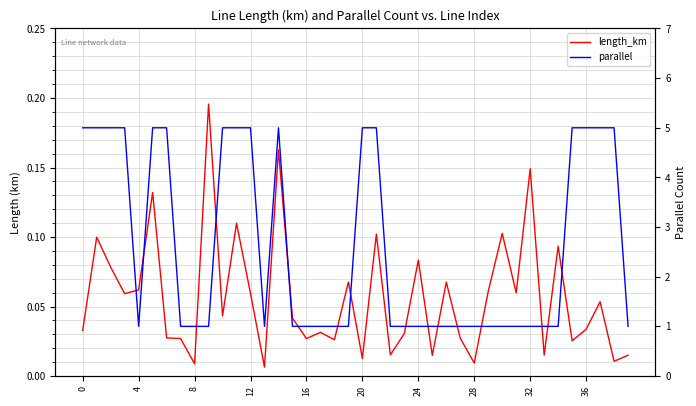

What are all the series names shown in the legend?

length_km, parallel